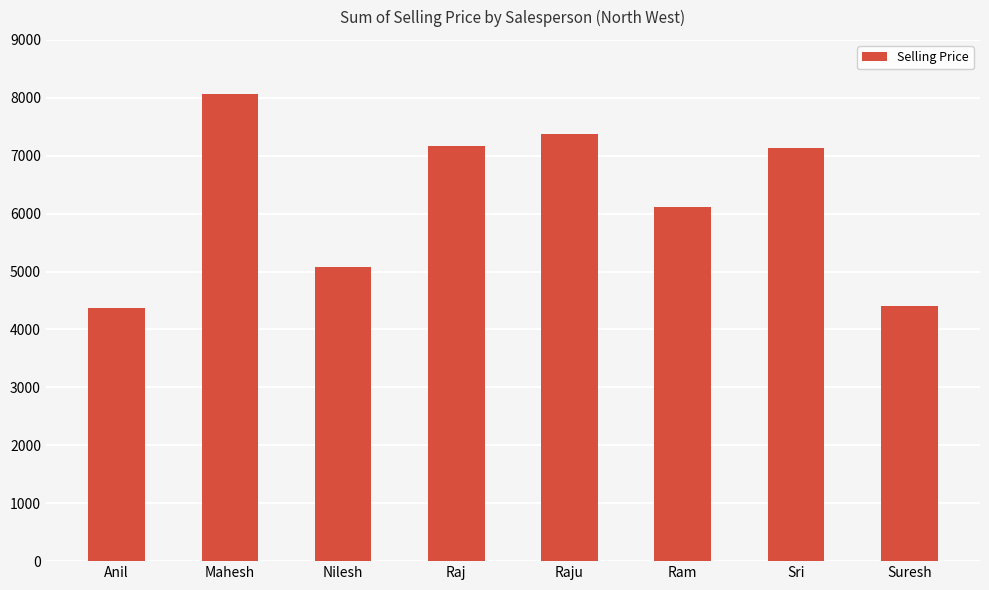

What is the ratio of the value at Sri to the value at Mahesh?

0.9